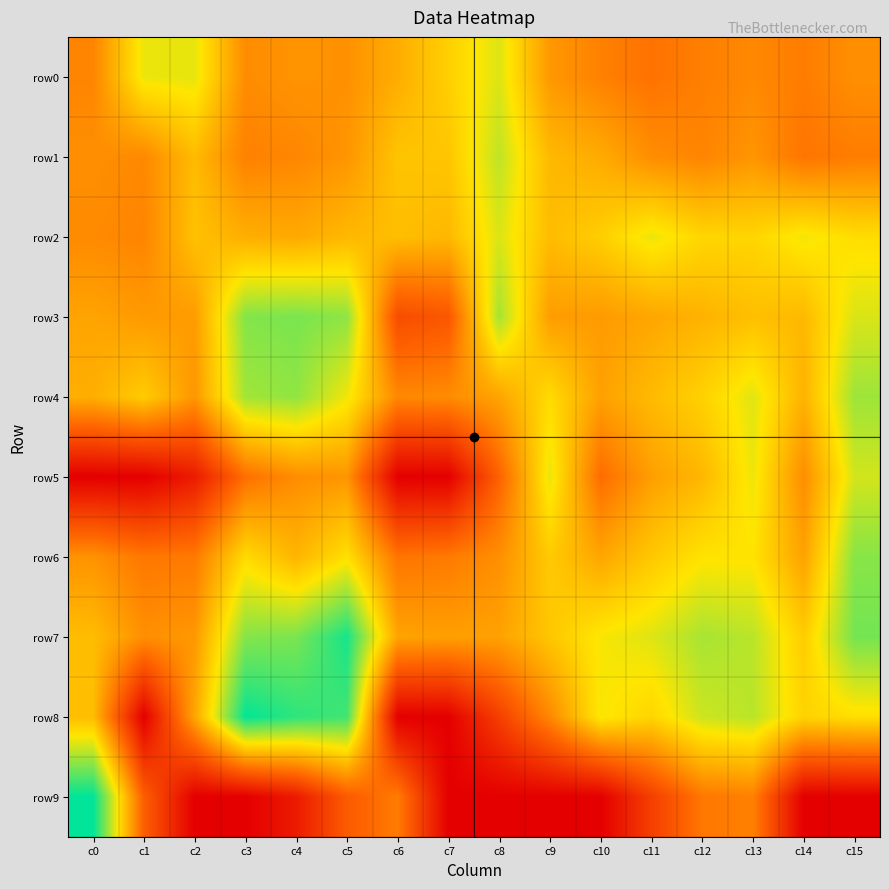

At which category is the sum across all series the highest?

c5